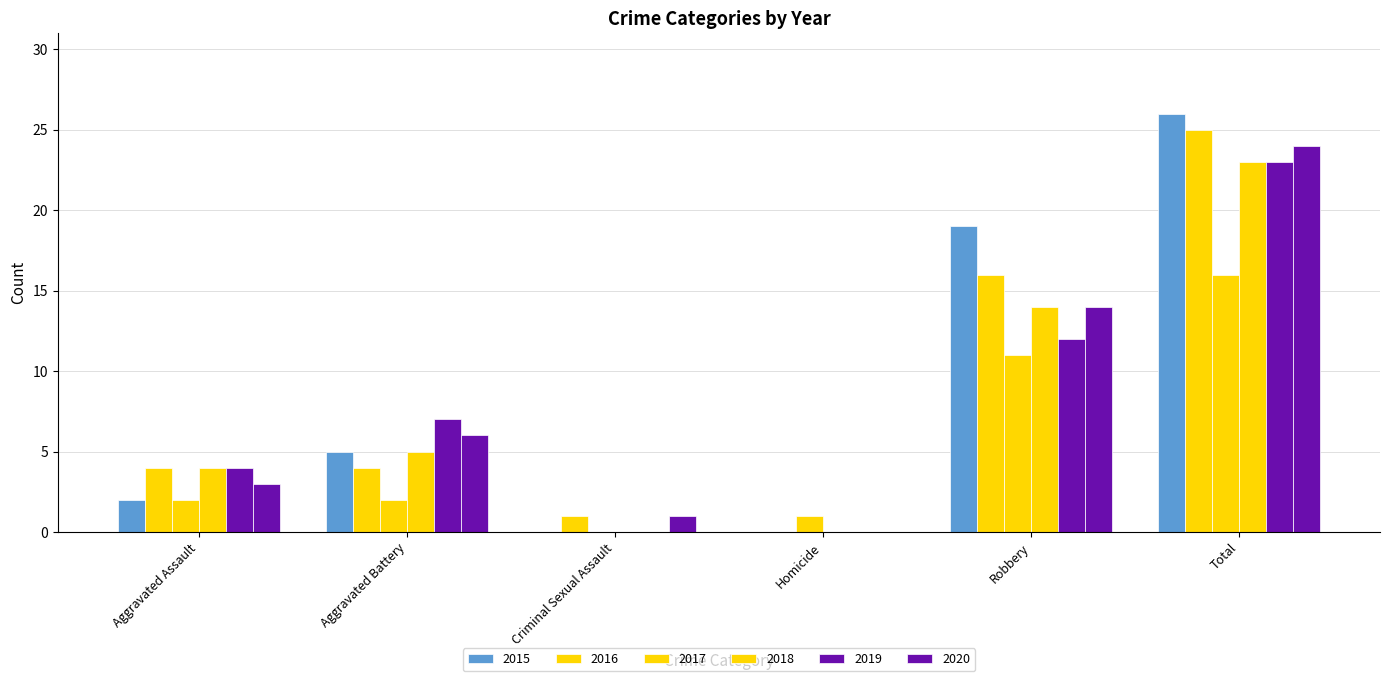

Between Aggravated Battery and Criminal Sexual Assault, which series saw the biggest shift?

2019